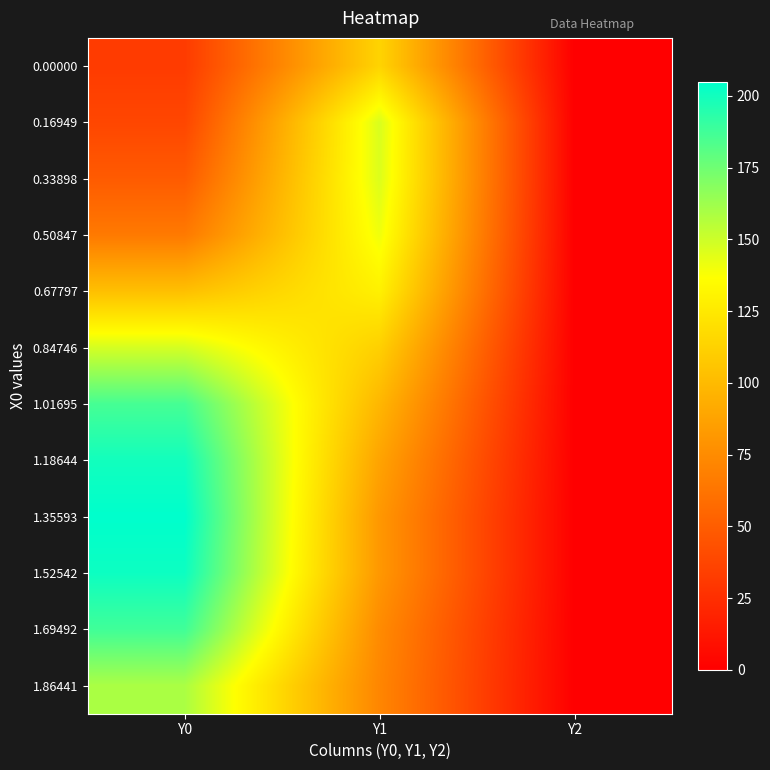

Reading left to right, transcribe all the data shown in this chart.

0.00000: Y0=32.0	Y1=113.7	Y2=0.0
0.16949: Y0=37.9	Y1=146.7	Y2=0.0
0.33898: Y0=49.0	Y1=145.9	Y2=0.0
0.50847: Y0=65.4	Y1=140.5	Y2=0.0
0.67797: Y0=103.0	Y1=129.2	Y2=0.0
0.84746: Y0=147.9	Y1=111.5	Y2=0.0
1.01695: Y0=186.0	Y1=98.0	Y2=0.0
1.18644: Y0=199.9	Y1=87.8	Y2=0.0
1.35593: Y0=204.9	Y1=81.4	Y2=0.0
1.52542: Y0=201.3	Y1=81.5	Y2=0.0
1.69492: Y0=187.6	Y1=74.7	Y2=0.0
1.86441: Y0=159.0	Y1=72.0	Y2=0.0